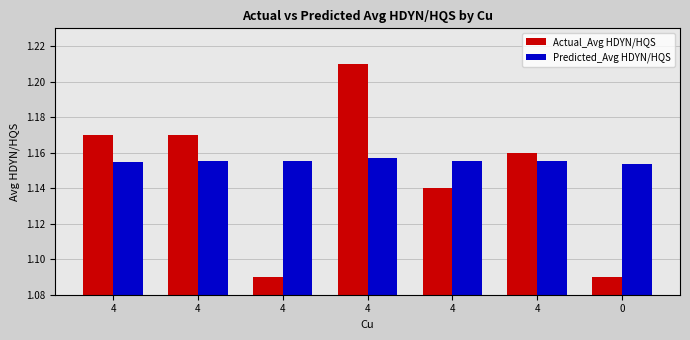

What is the difference between the Actual_Avg HDYN/HQS values at 4 and 4?

0.1